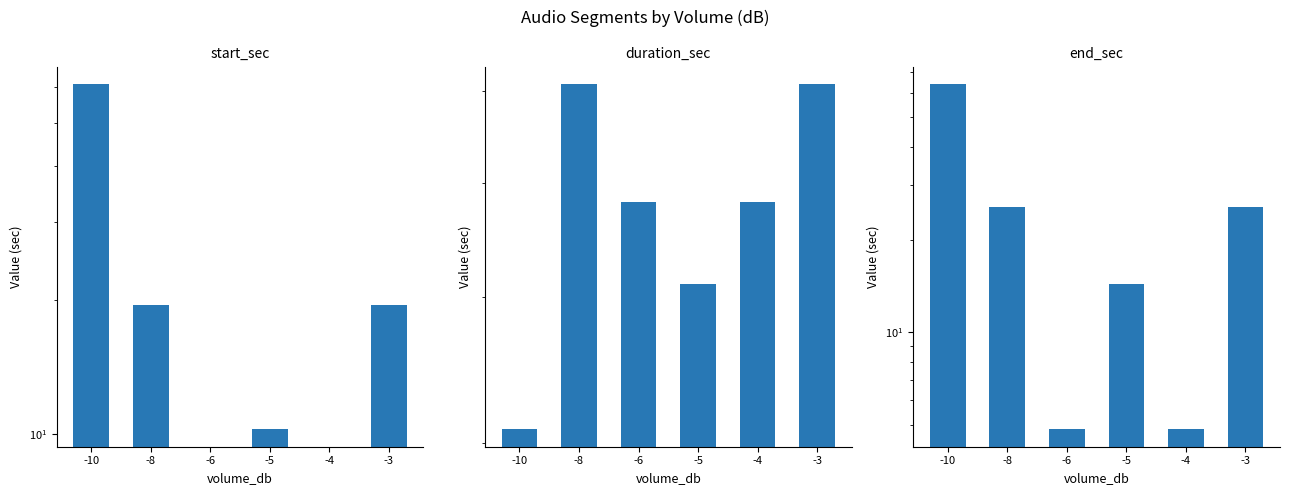

Is the value of start_sec at -3 greater than the value of end_sec at -4?

Yes